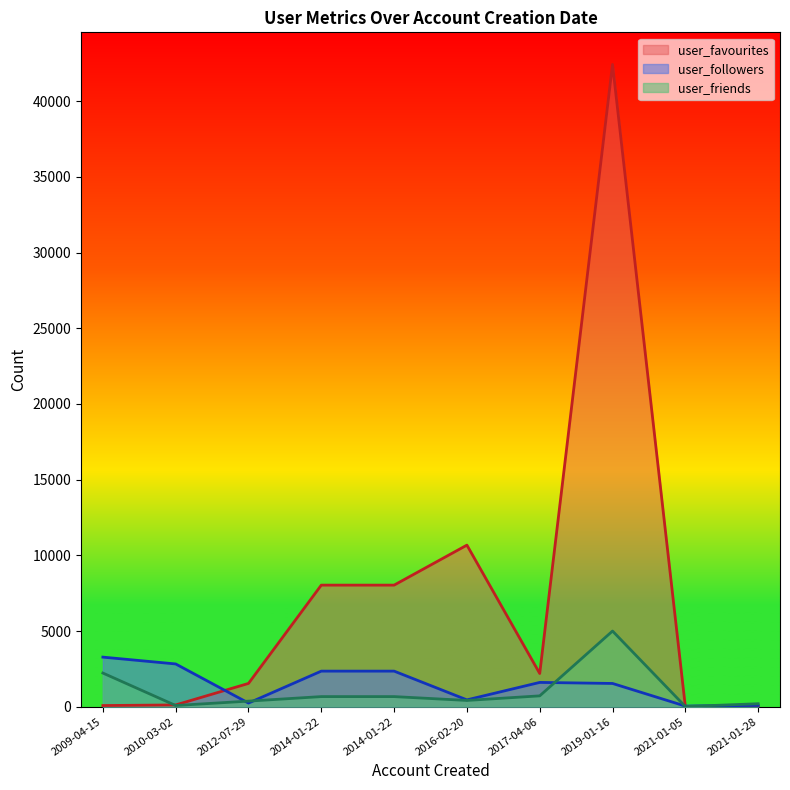

What is the difference between the maximum and minimum values in the user_followers series?

3235